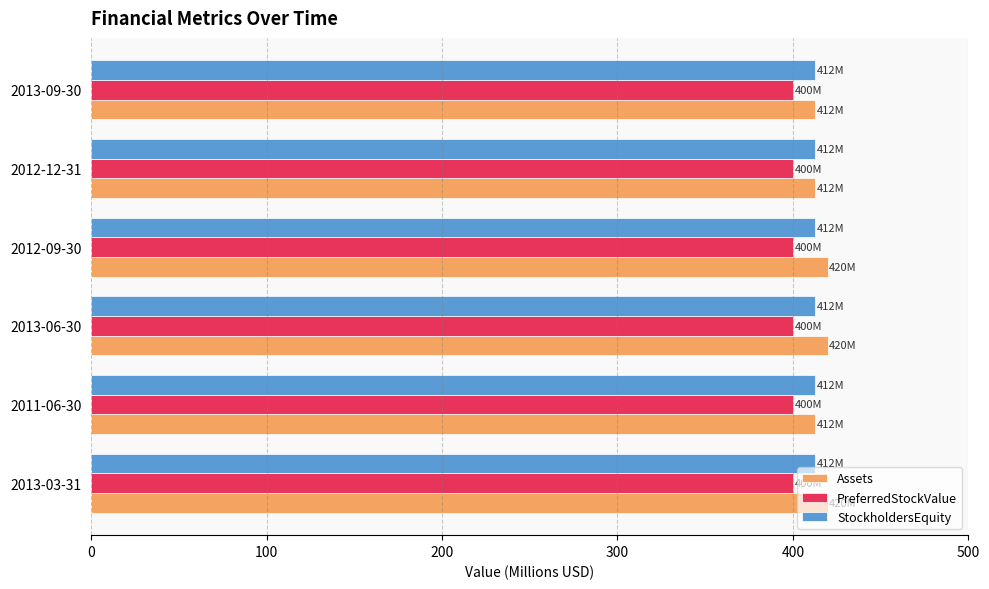

Which series has the widest spread of values?

Assets